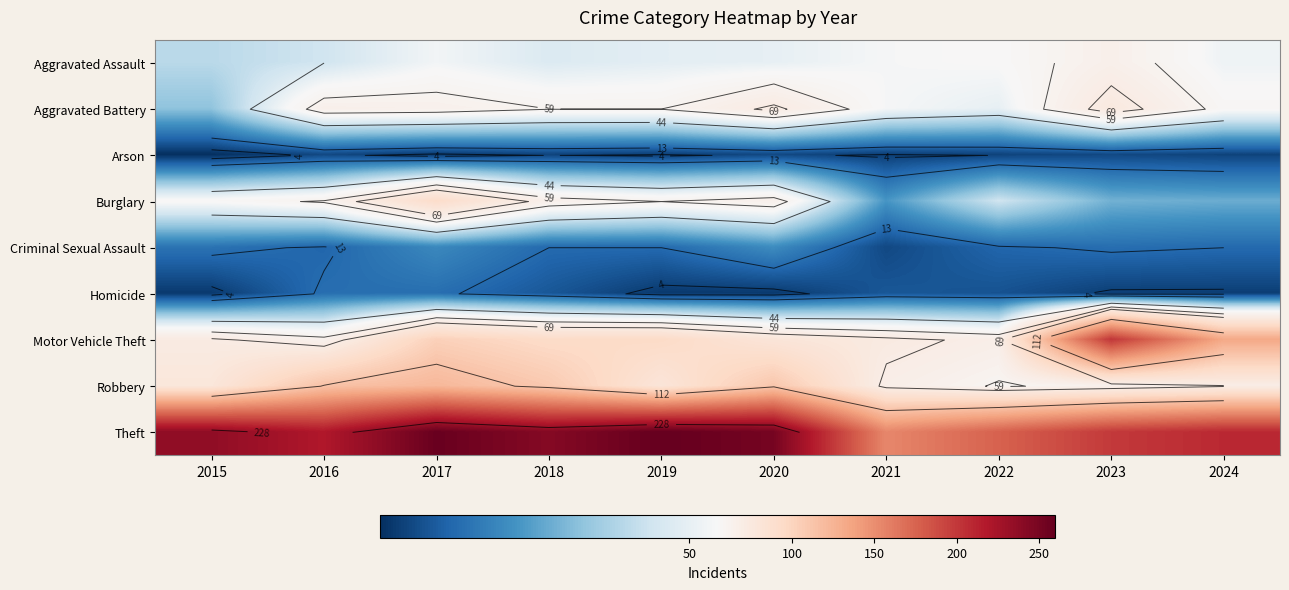

At which category is the sum across all series the highest?

2017